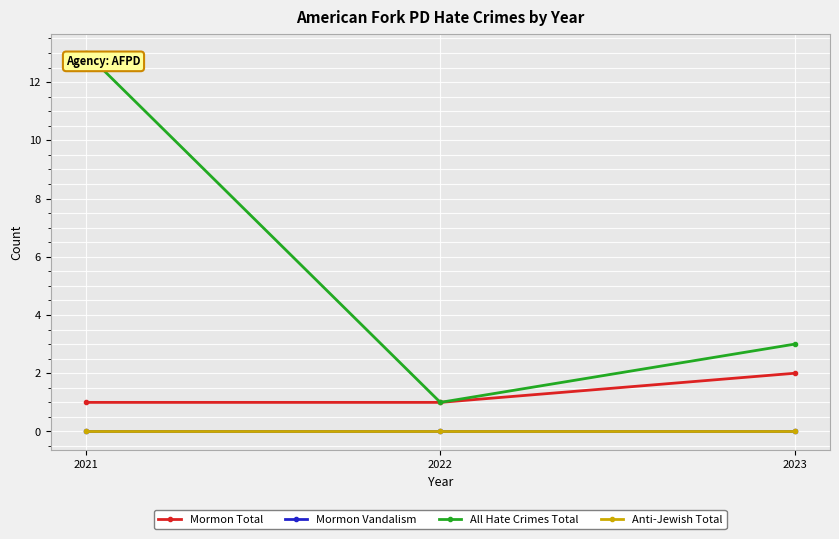

Reading left to right, extract all data points from this chart.

Mormon Total: 2021=1	2022=1	2023=2
Mormon Vandalism: 2021=0	2022=0	2023=0
All Hate Crimes Total: 2021=13	2022=1	2023=3
Anti-Jewish Total: 2021=0	2022=0	2023=0